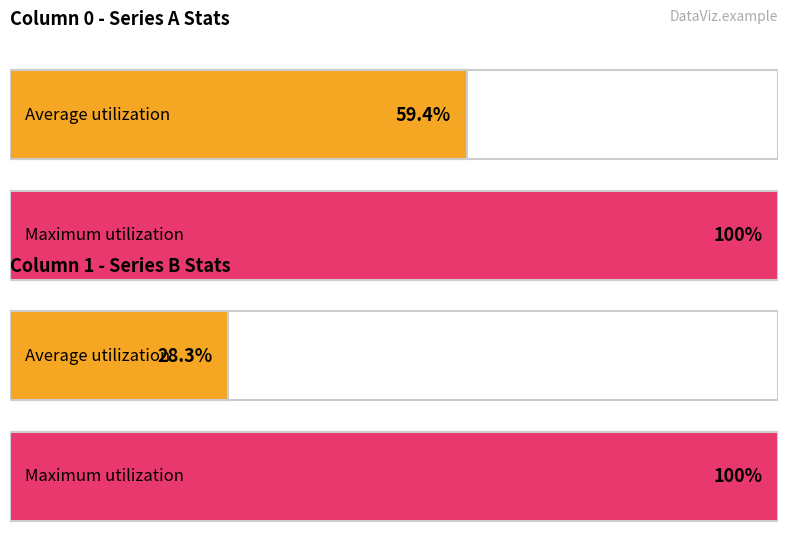

How many bars are there in each group?

2